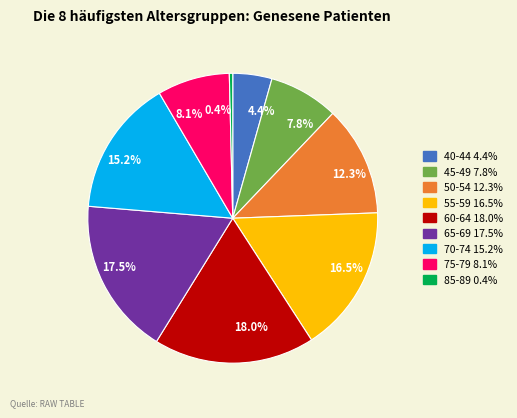

What percentage is NOT represented by 75-79?

91.9%